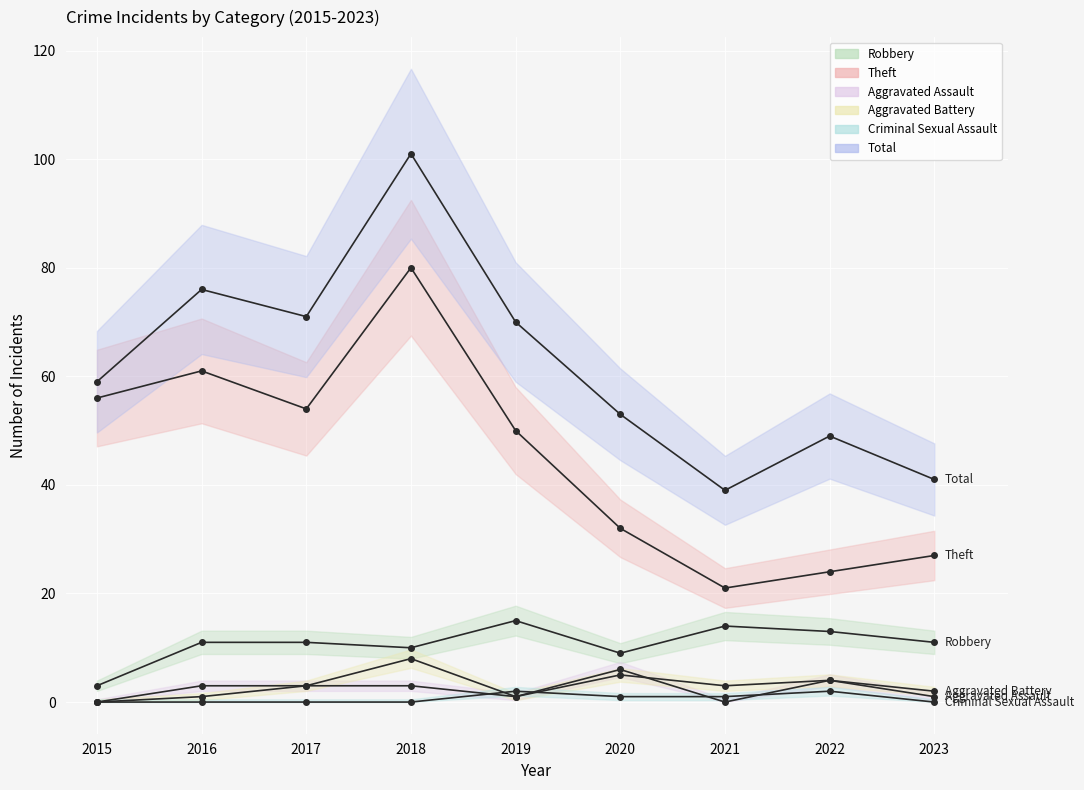

List the series in order of their peak value, highest first.

Total, Theft, Robbery, Aggravated Battery, Aggravated Assault, Criminal Sexual Assault